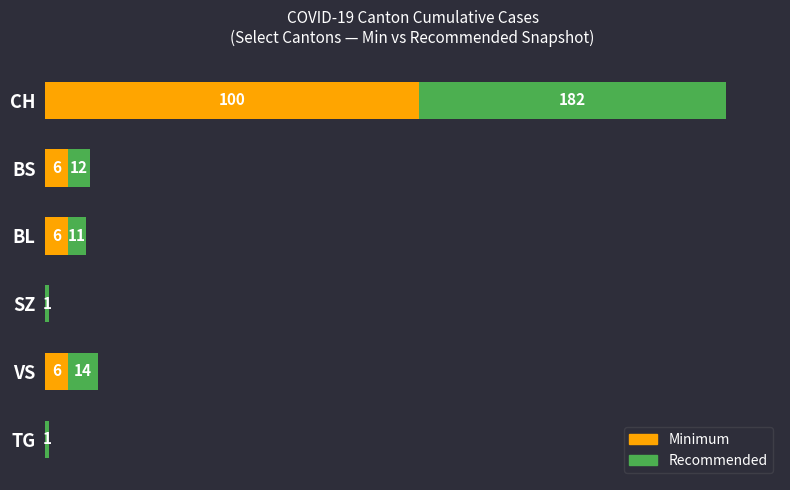

What are all the series names shown in the legend?

Minimum, Recommended